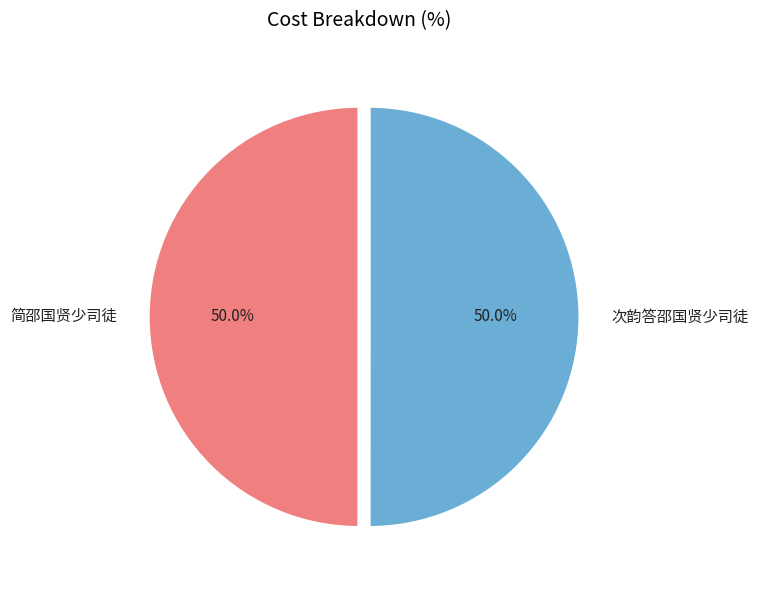

How many slices are in this pie chart?

2